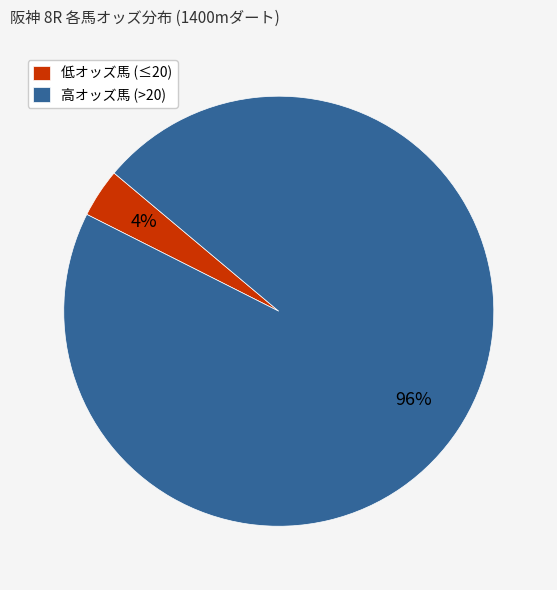

To the nearest percent, what is the combined percentage of 低オッズ馬 (≤20) and 高オッズ馬 (>20)?

100%